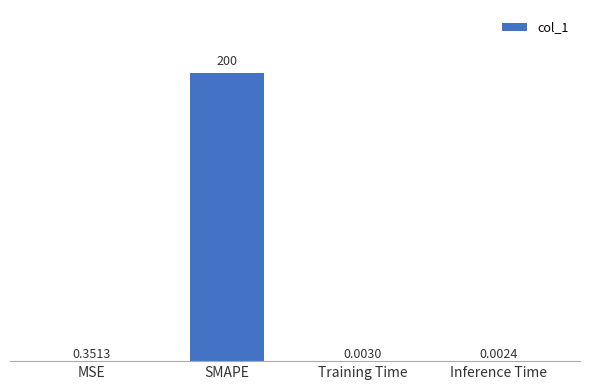

Between Training Time and MSE, which is larger?

MSE